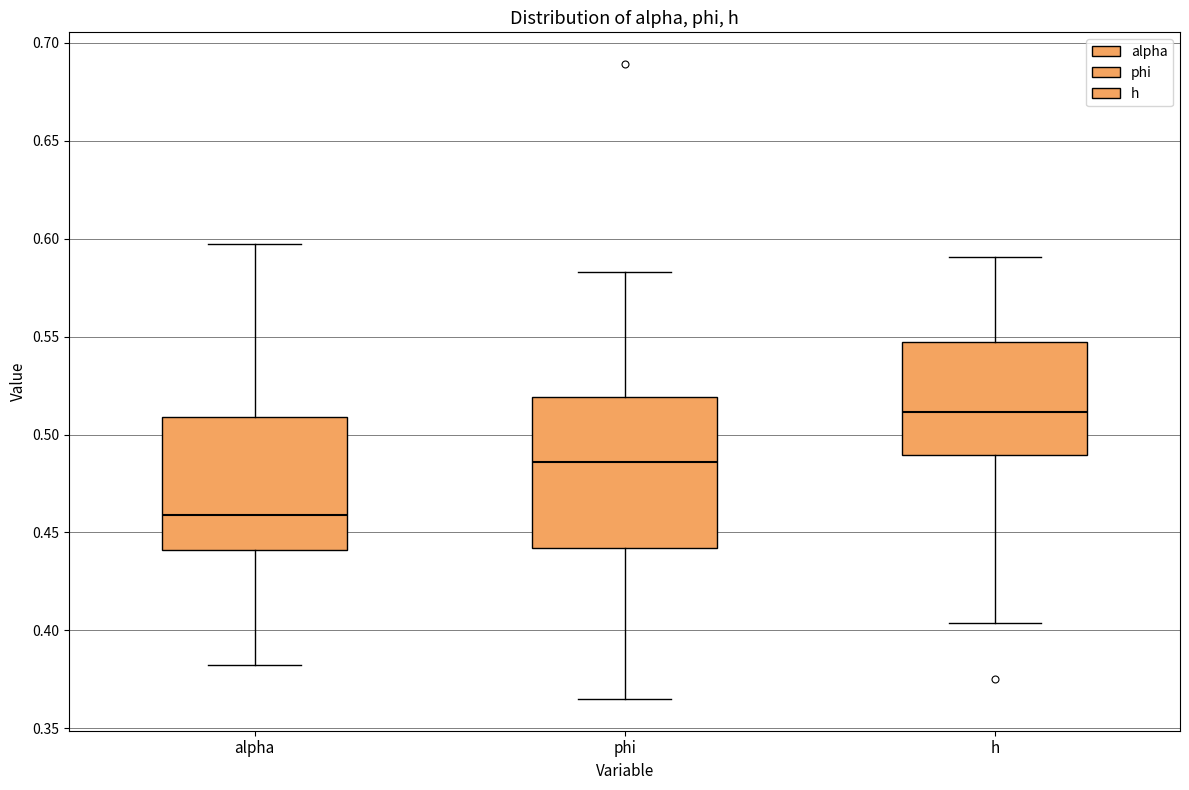

Where is the lower edge of the box for h on the y-axis? The values are not printed on the chart, so give them approximately, as read against the axis.

0.490